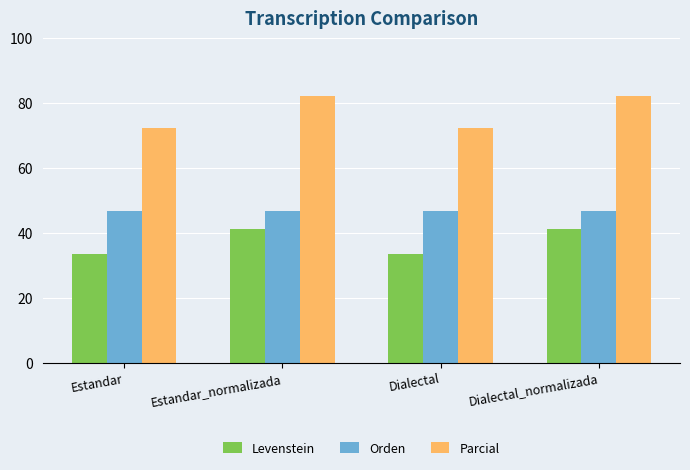

Between Dialectal and Dialectal_normalizada, which series saw the biggest shift?

Parcial